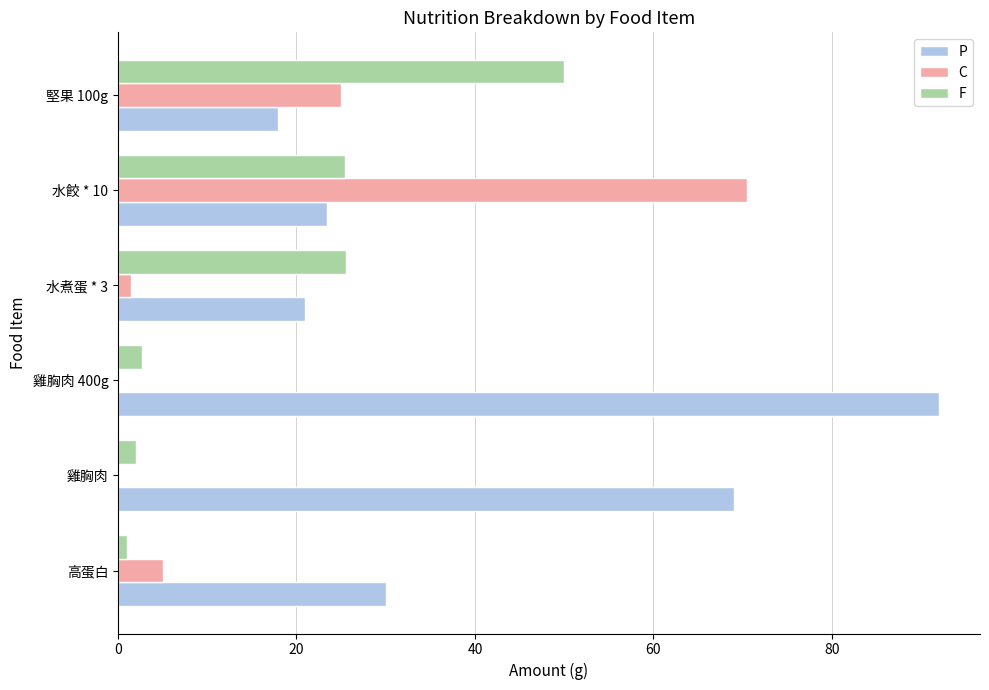

Which label corresponds to the largest value in the chart?

雞胸肉 400g